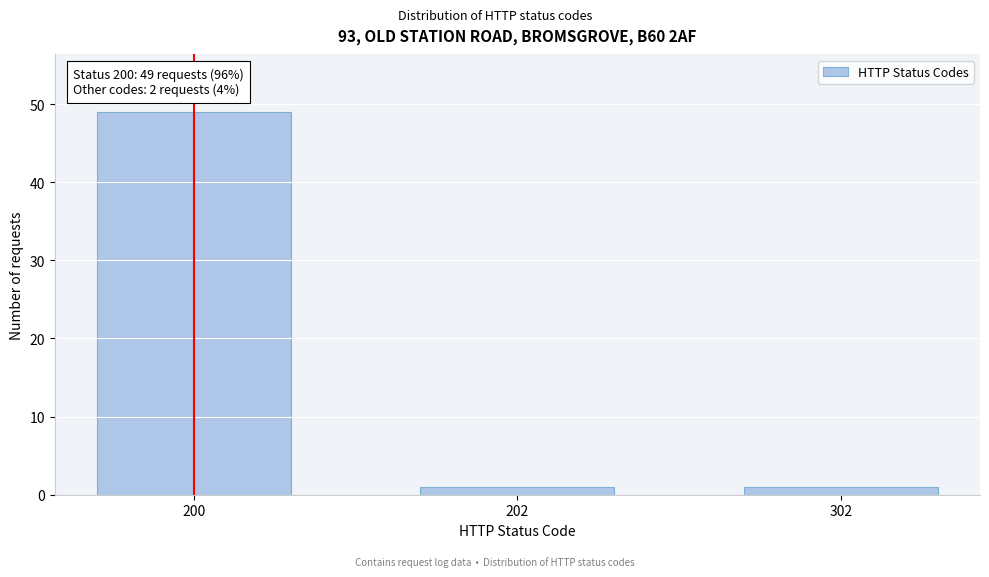

Reading left to right, extract all data points from this chart.

200=49	202=1	302=1